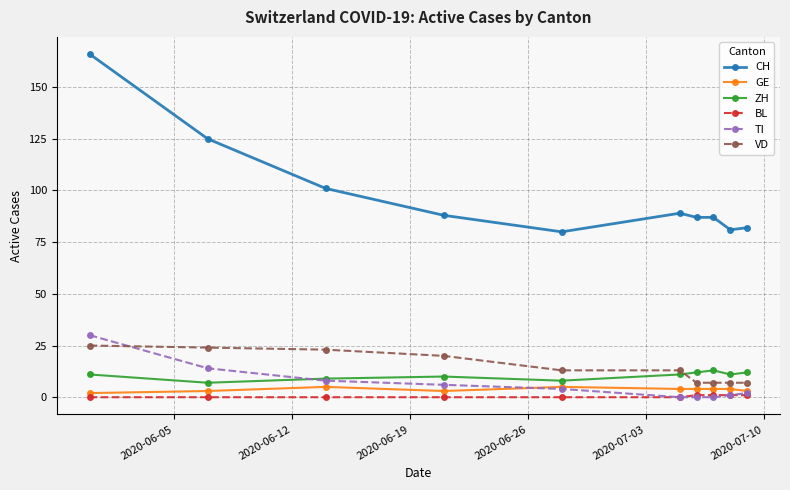

Reading left to right, list all the values displayed in this chart.

CH: 166	125	101	88	80	89	87	87	81	82
GE: 2	3	5	3	5	4	4	4	4	3
ZH: 11	7	9	10	8	11	12	13	11	12
BL: 0	0	0	0	0	0	1	1	1	1
TI: 30	14	8	6	4	0	0	0	1	2
VD: 25	24	23	20	13	13	7	7	7	7